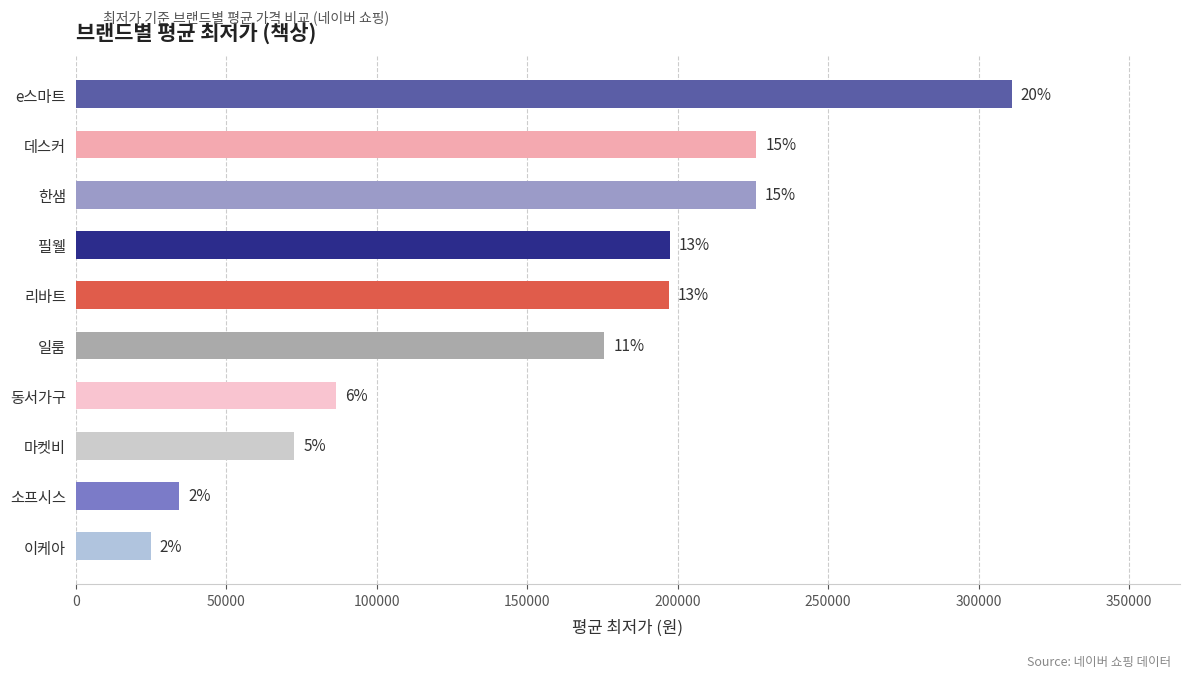

Does the chart contain any negative values?

No